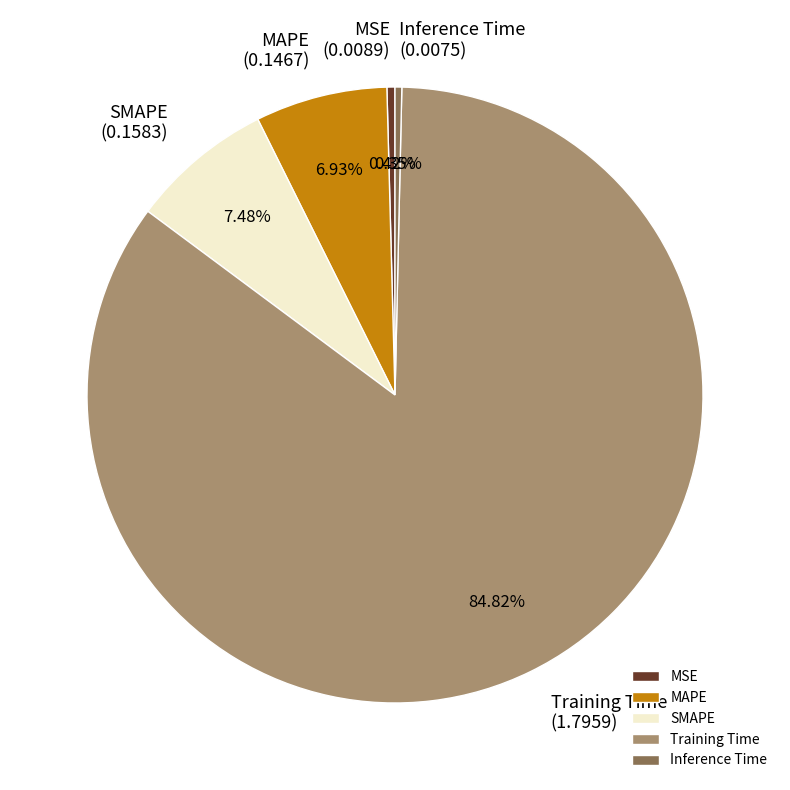

Is there a majority slice in this chart?

Yes